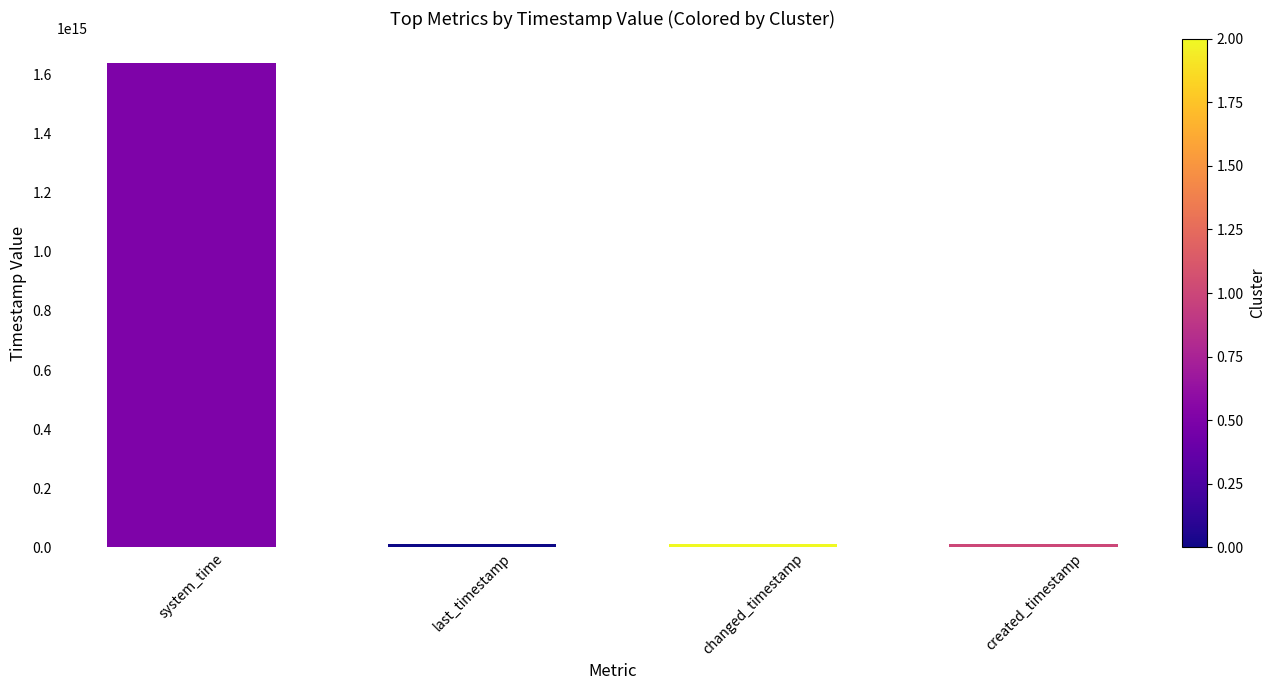

Which has a higher value, system_time or last_timestamp?

system_time